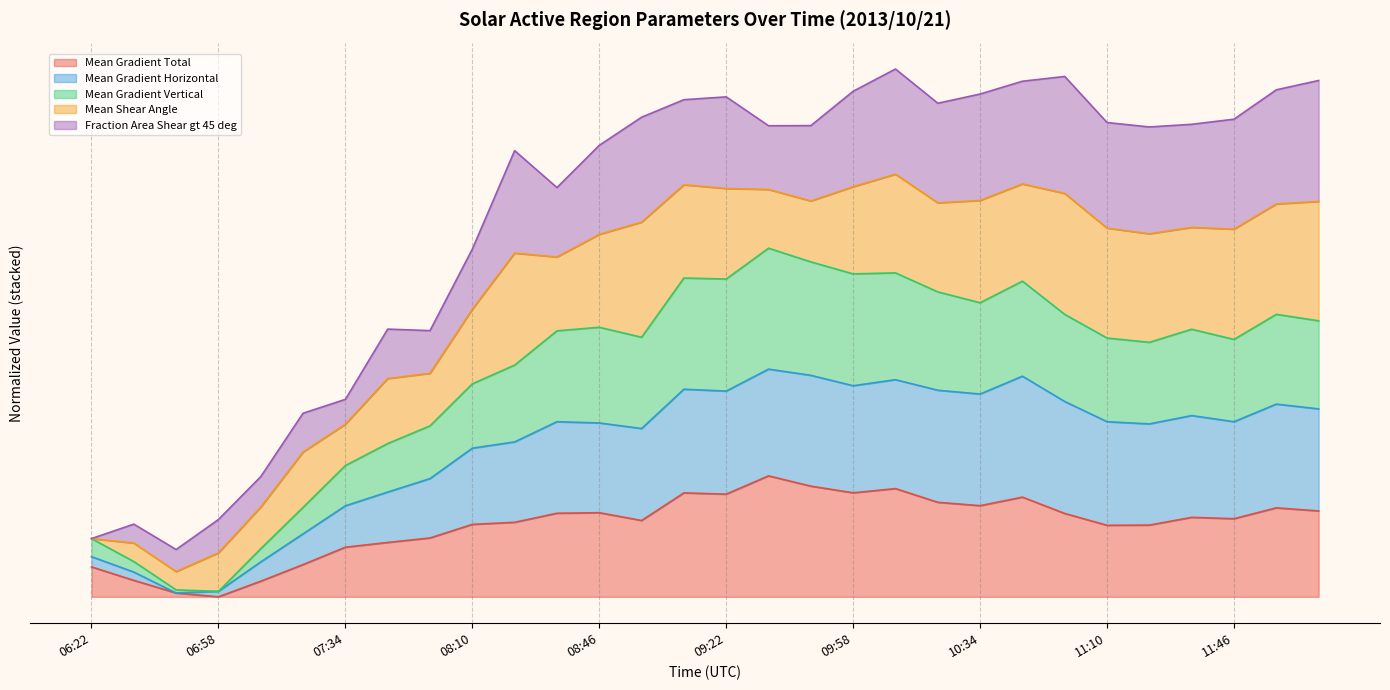

What value does the Mean Gradient Horizontal series have at 11:46?

304.0